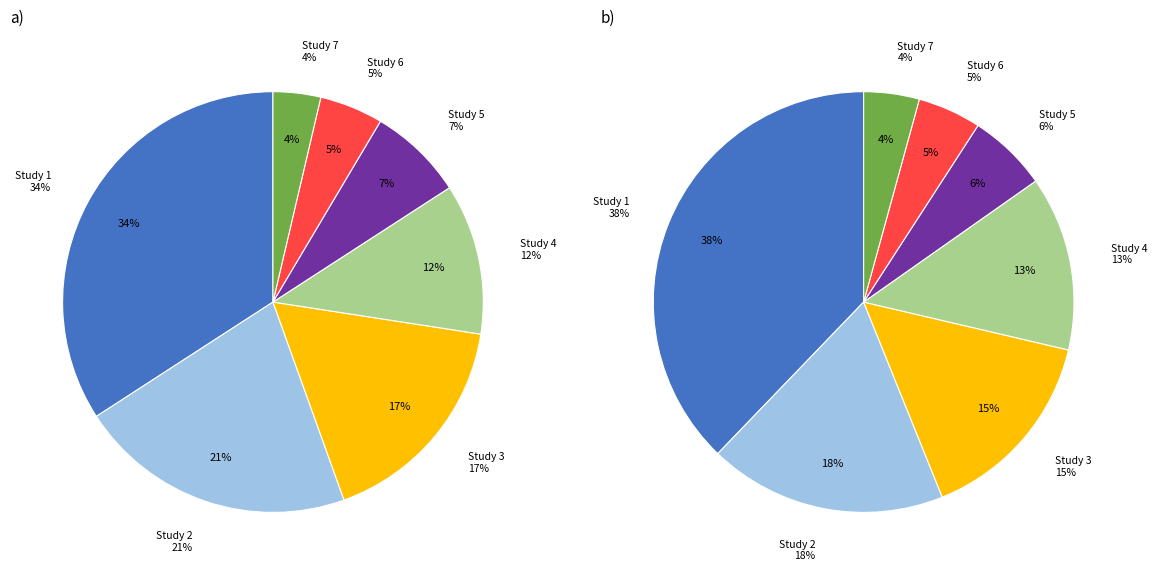

True or false: 7 accounts for 1% of the total.

False